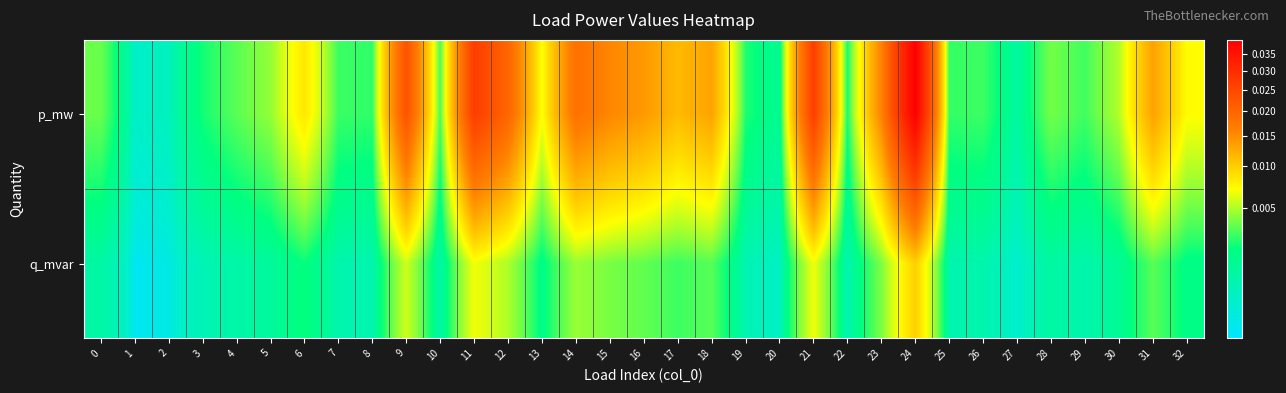

Which has a higher value, 25 or 20?

25